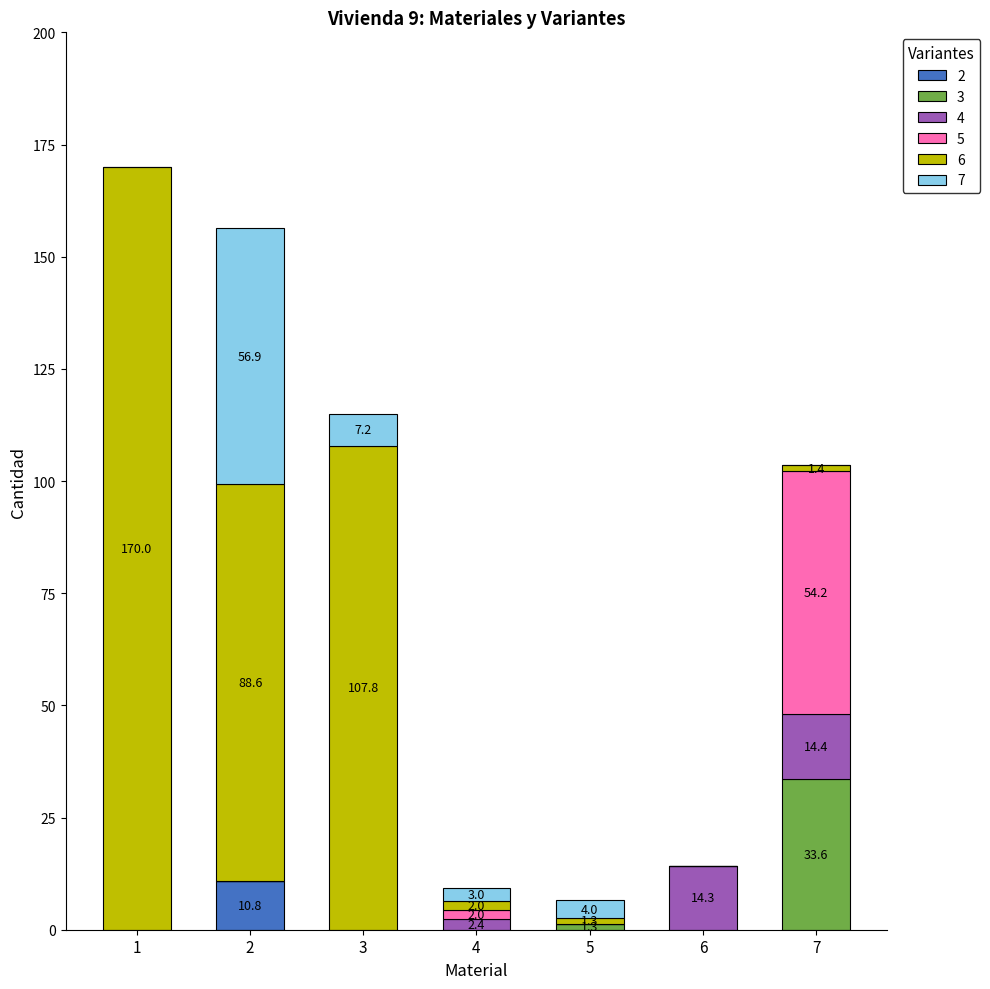

What is the total value across all series at 3?

115.0